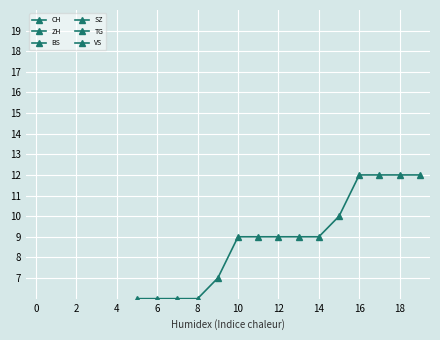

Which series has the widest spread of values?

CH